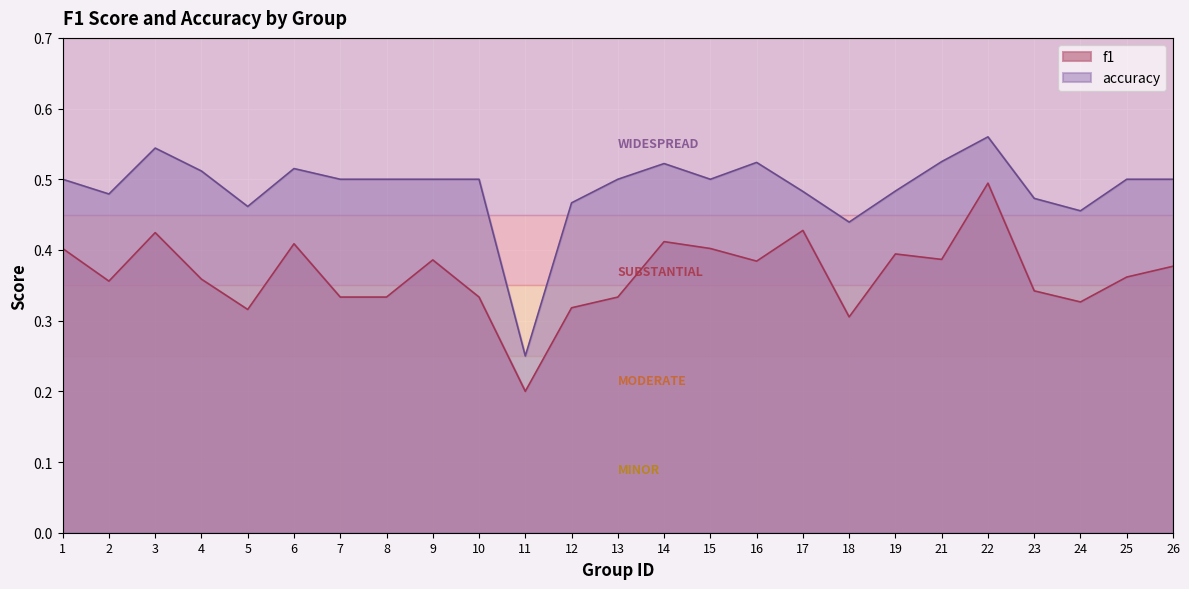

True or false: f1 and accuracy cross at least once.

False